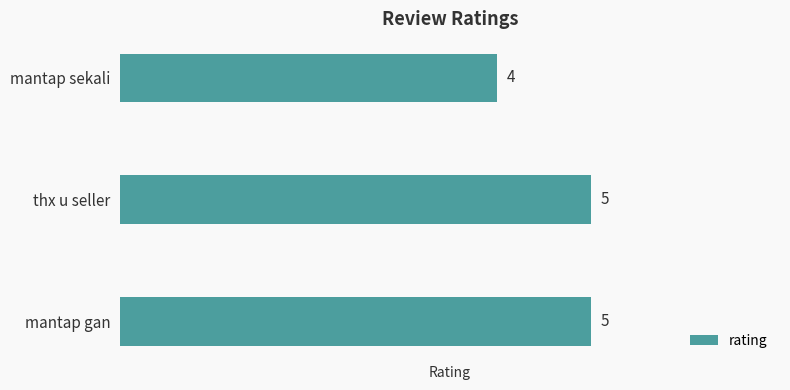

What is the maximum value shown in the chart?

5